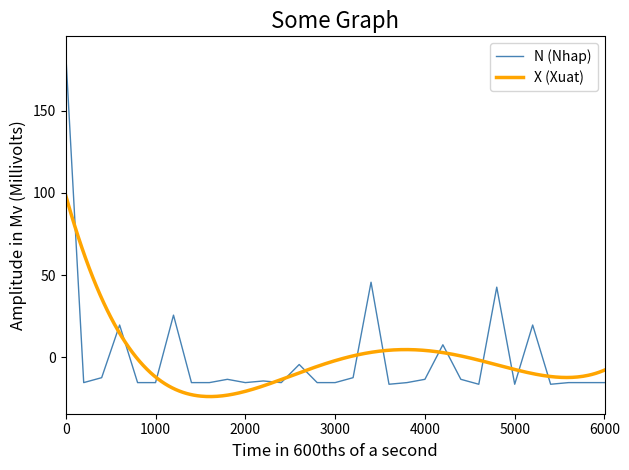

What is the lowest value of the N (Nhap) series?

-16.3